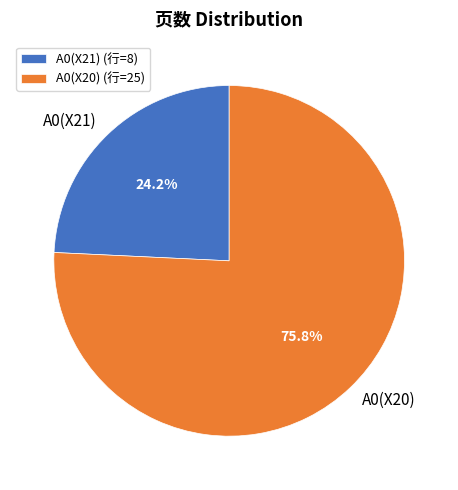

Which category has the smallest portion of the pie?

A0(X21)